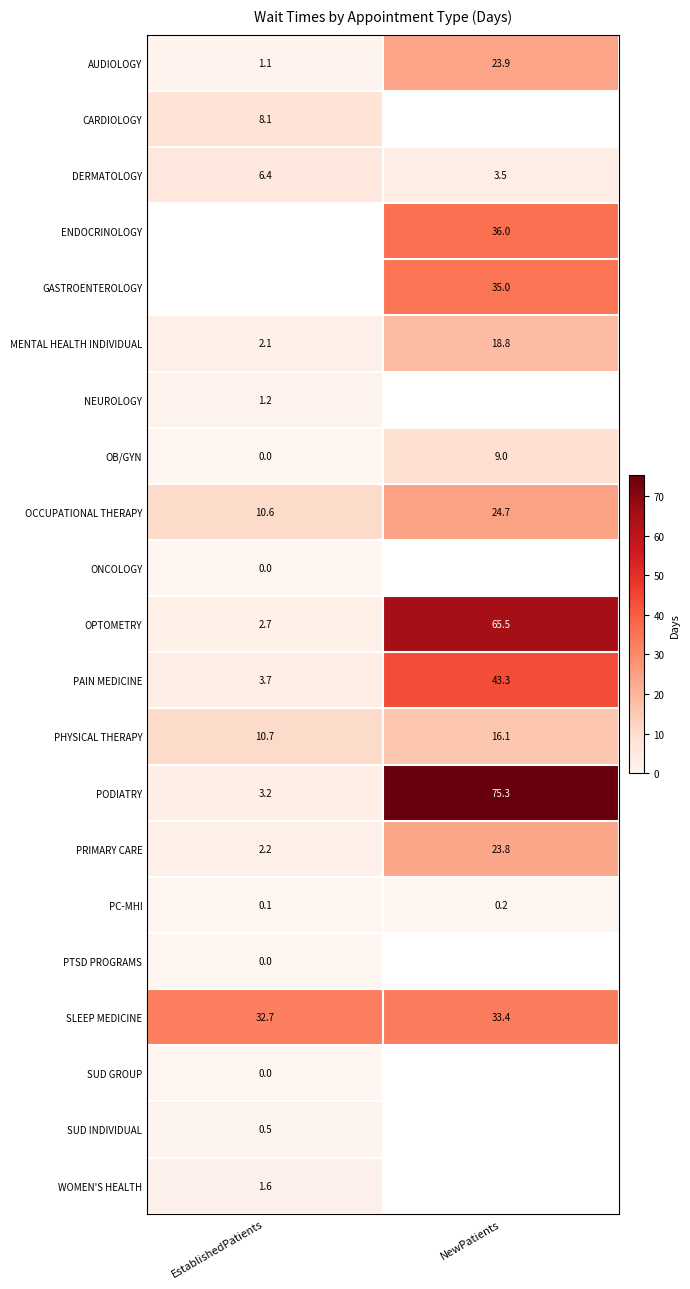

True or false: PC-MHI has a value of 0.1 at EstablishedPatients.

True